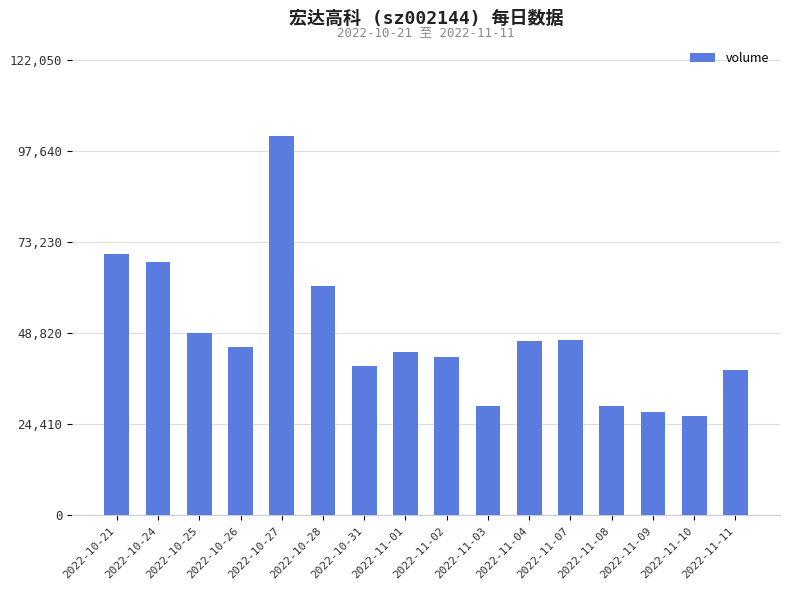

Which category has the highest value across all series?

2022-10-27